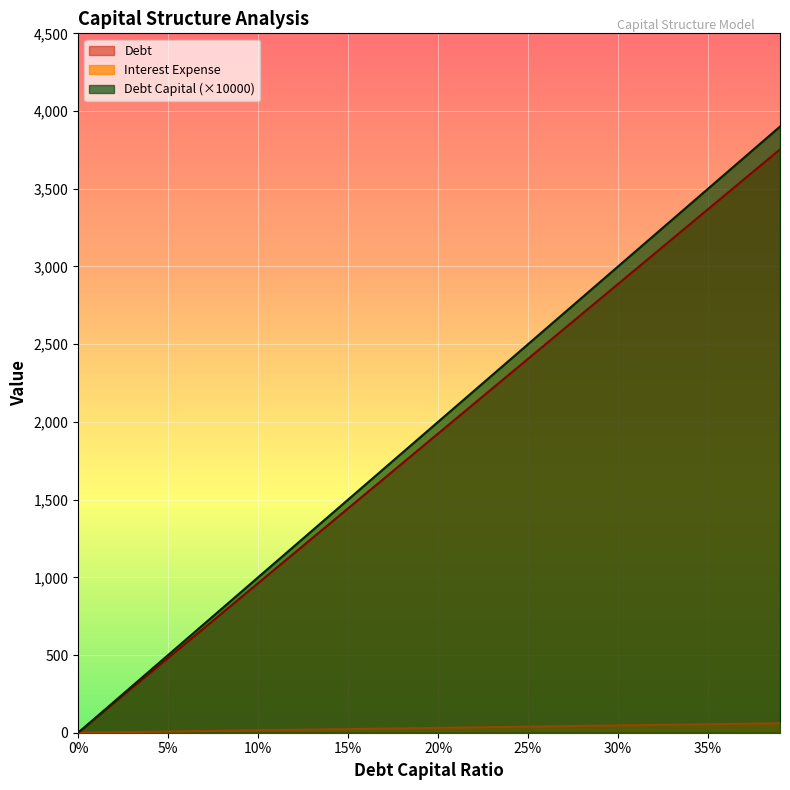

What is the difference between the highest and lowest values at 15%?

1476.6